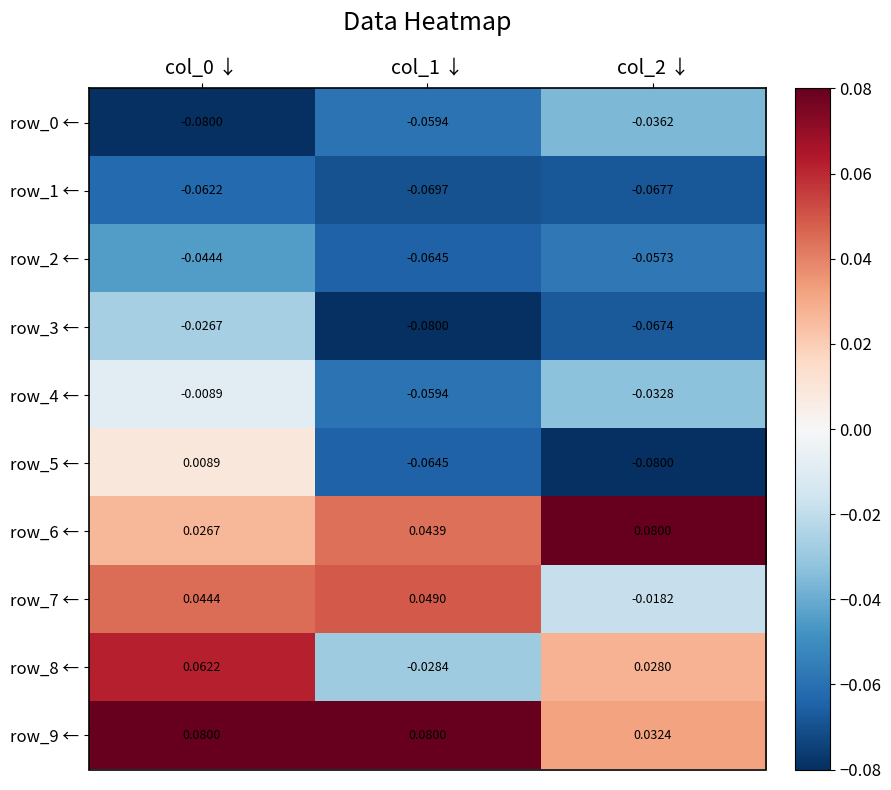

Is the value of row_4 ← at col_1 ↓ greater than the value of row_5 ← at col_0 ↓?

No